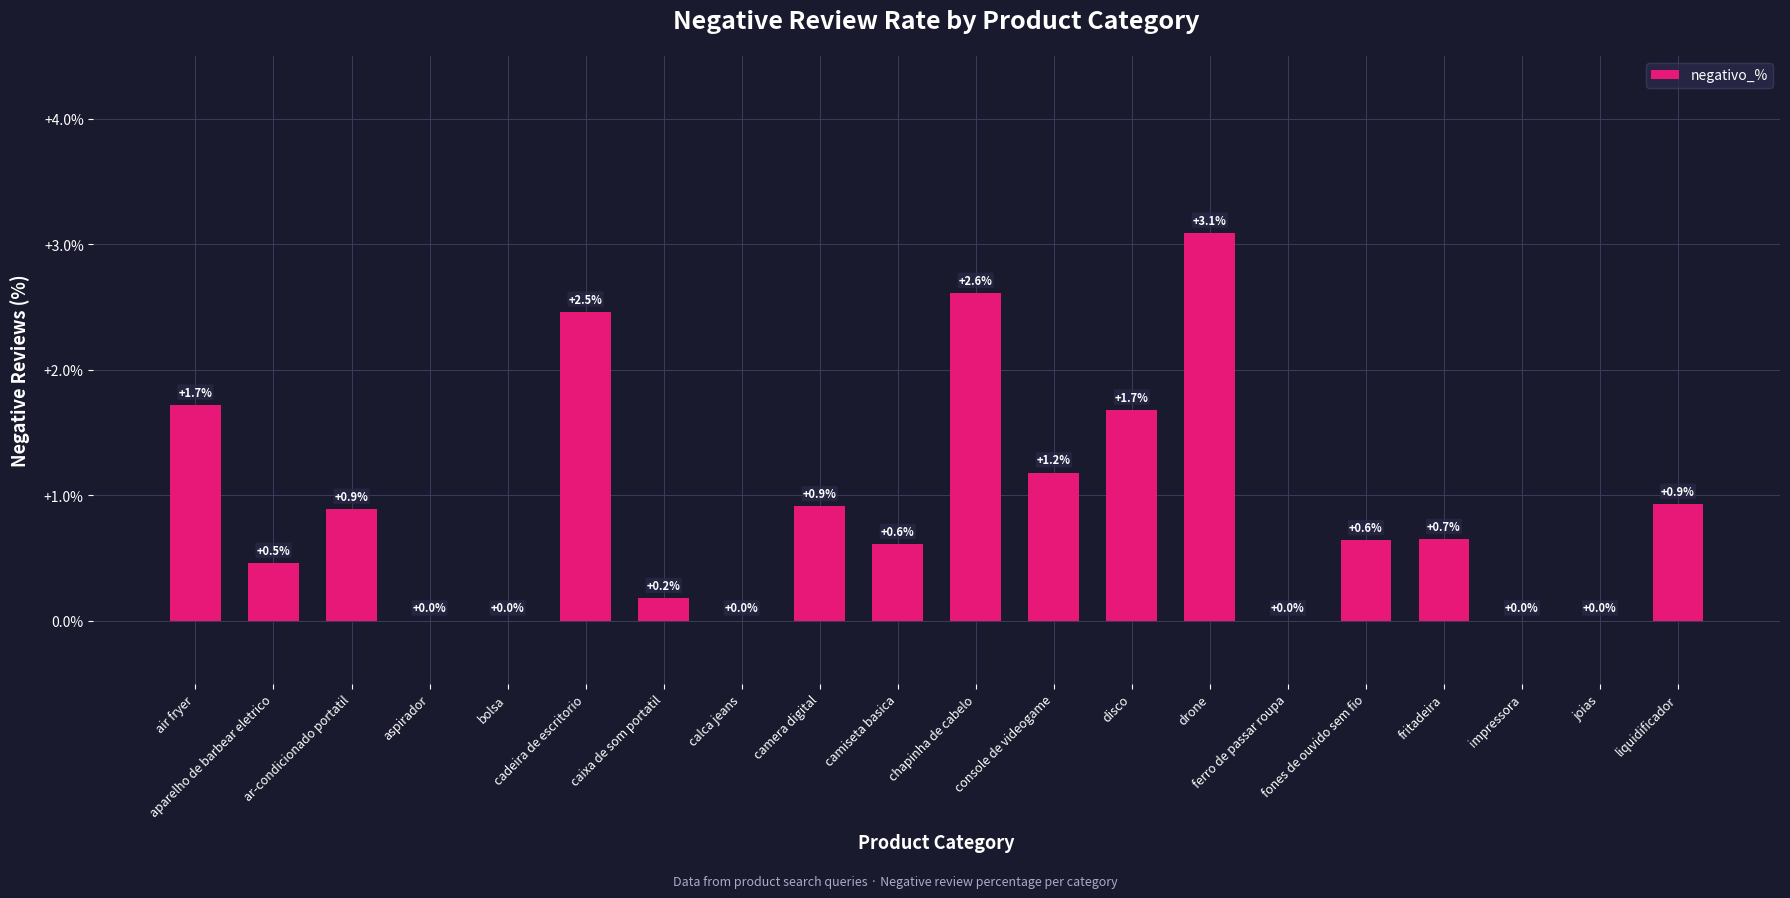

What is the sum of all values?

18.0